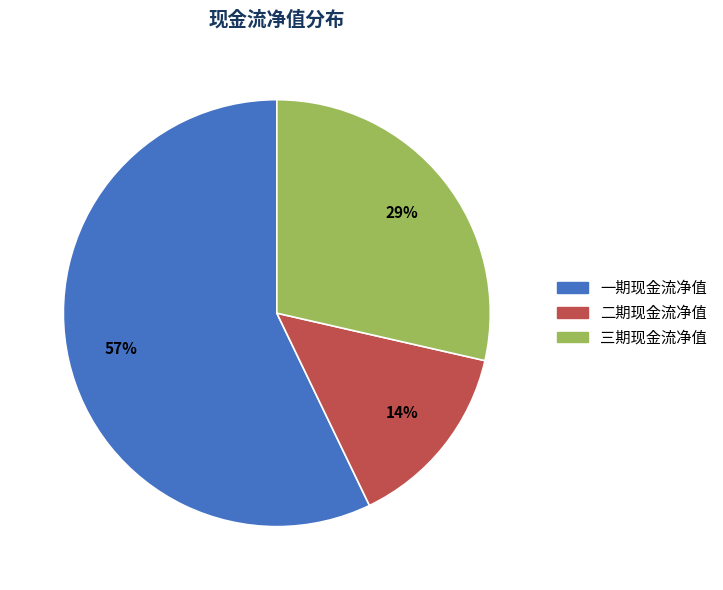

To the nearest percent, what portion does 一期现金流净值 represent?

57%